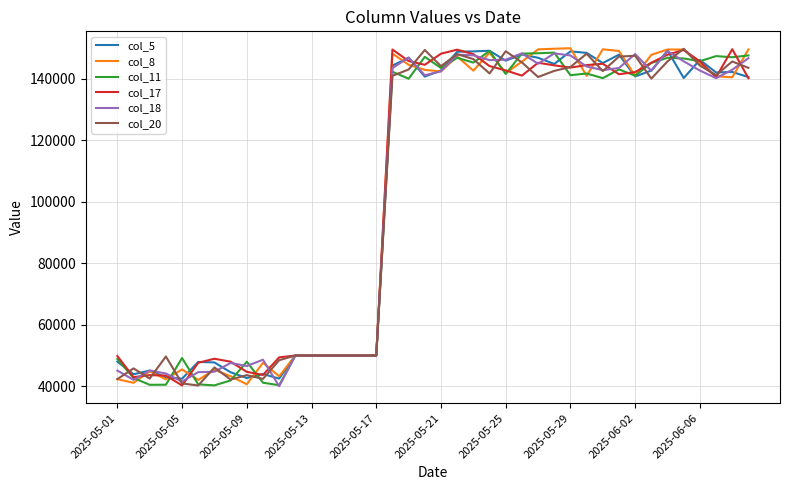

Is this an area chart (filled region under the line)?

No